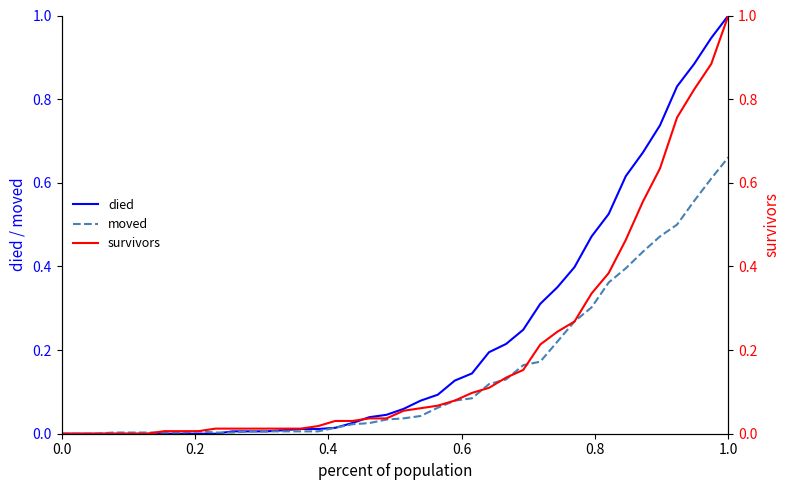

At which label does moved reach its peak?

1.0